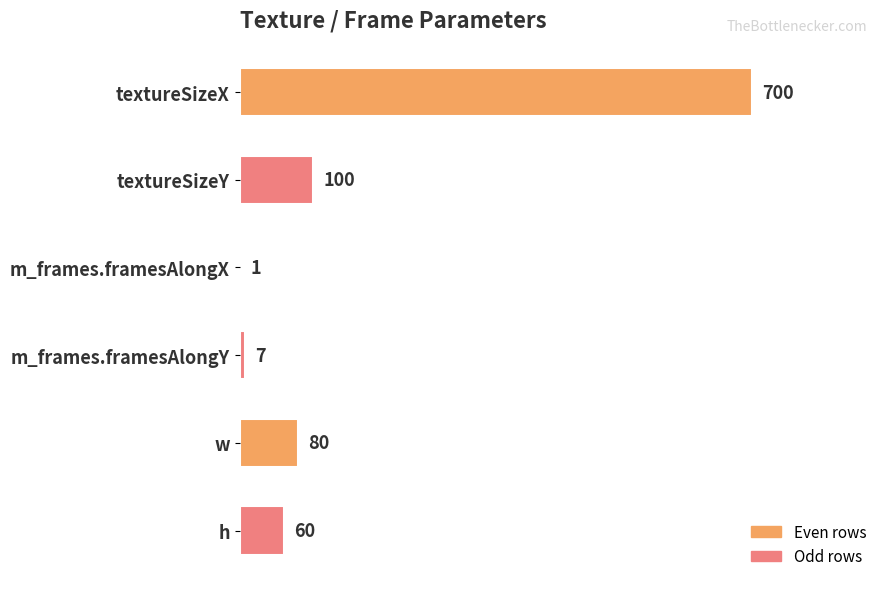

At which label is the value closest to 350?

textureSizeY